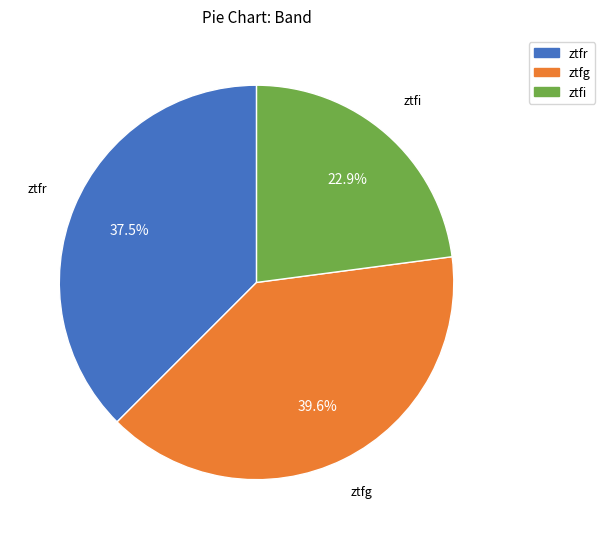

Approximately how many times larger is the value at ztfr compared to ztfi?

1.6